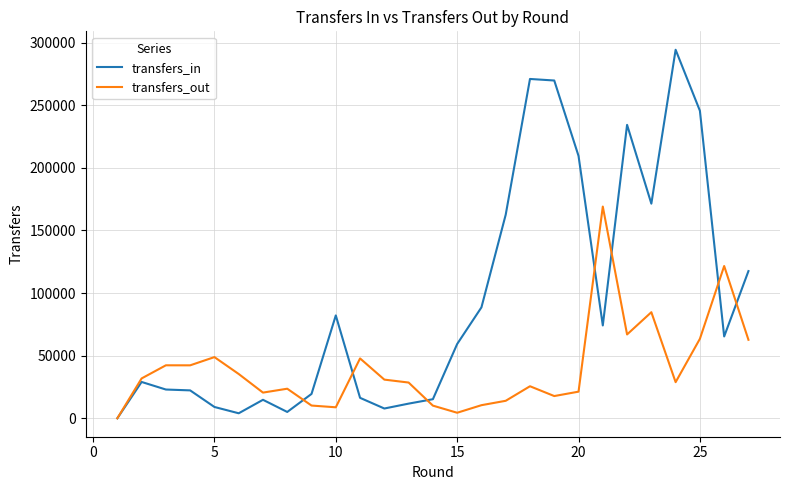

List the series in order of their peak value, lowest first.

transfers_out, transfers_in